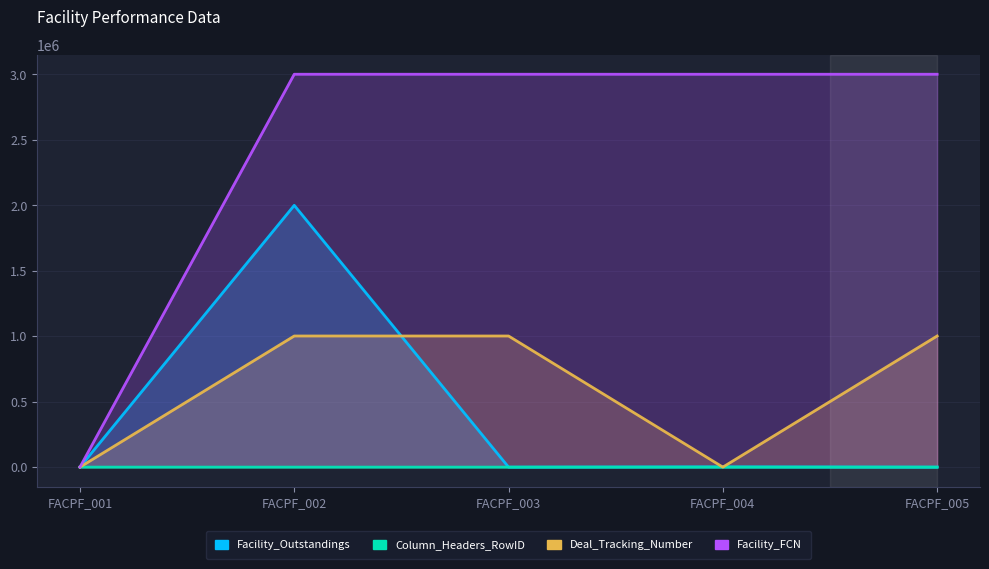

What is the difference between the highest and lowest values at FACPF_003?

3001344